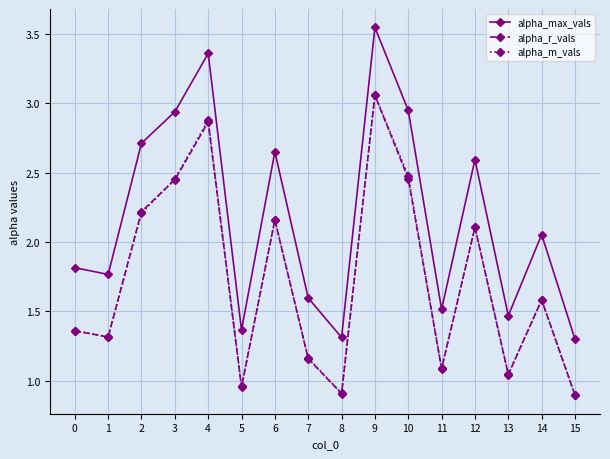

What is the lowest value of the alpha_m_vals series?

0.9